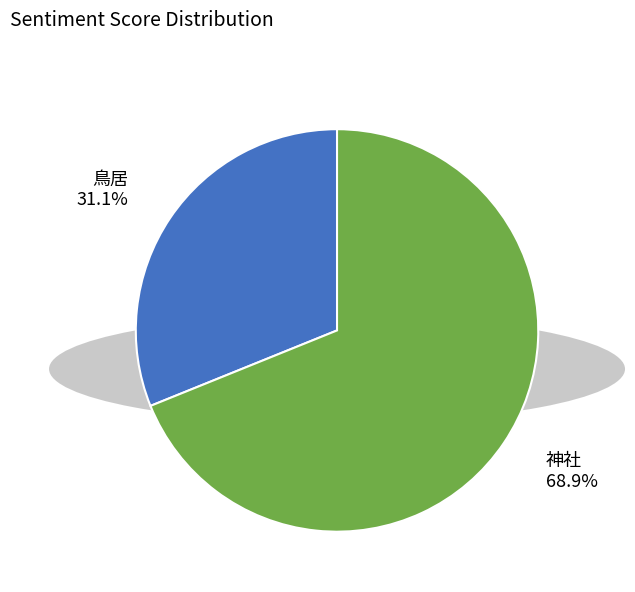

Which has a higher value, 神社 or 鳥居?

神社